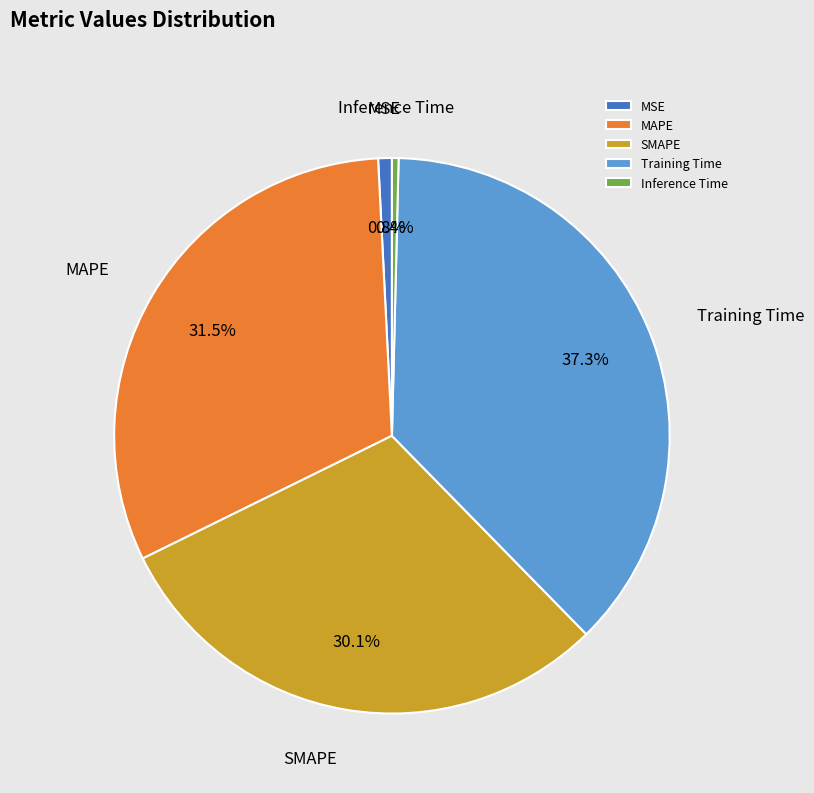

What portion of the pie excludes MAPE?

68.5%